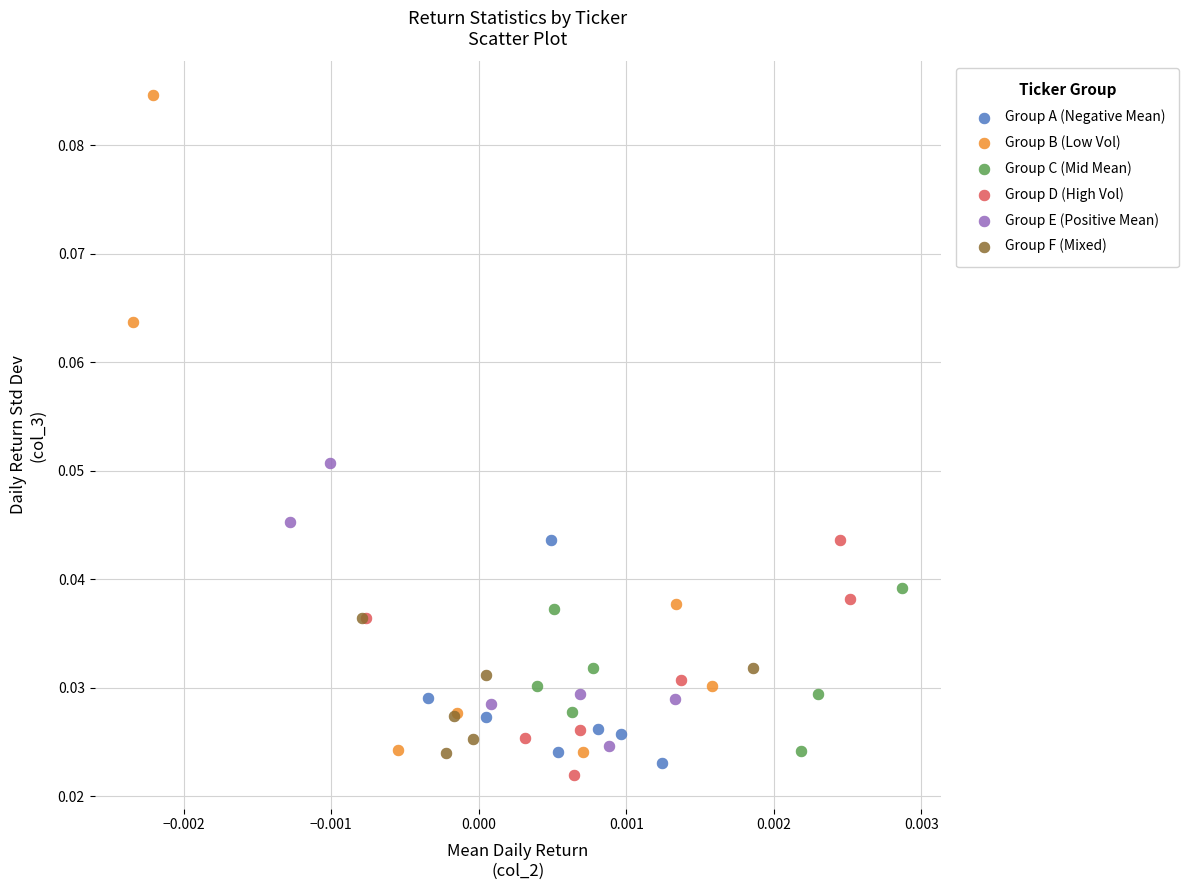

Which series has the widest spread of Y values?

Group B (Low Vol)